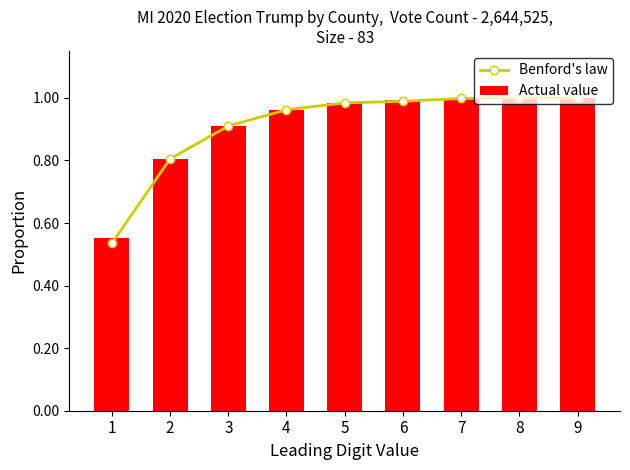

What is the minimum value for Actual value?

0.6